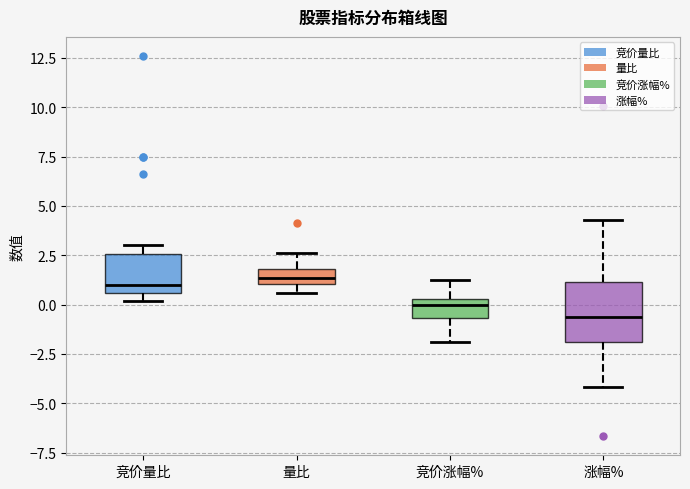

Where does the upper whisker of the box for 竞价涨幅% end on the y-axis? The values are not printed on the chart, so give them approximately, as read against the axis.

1.5